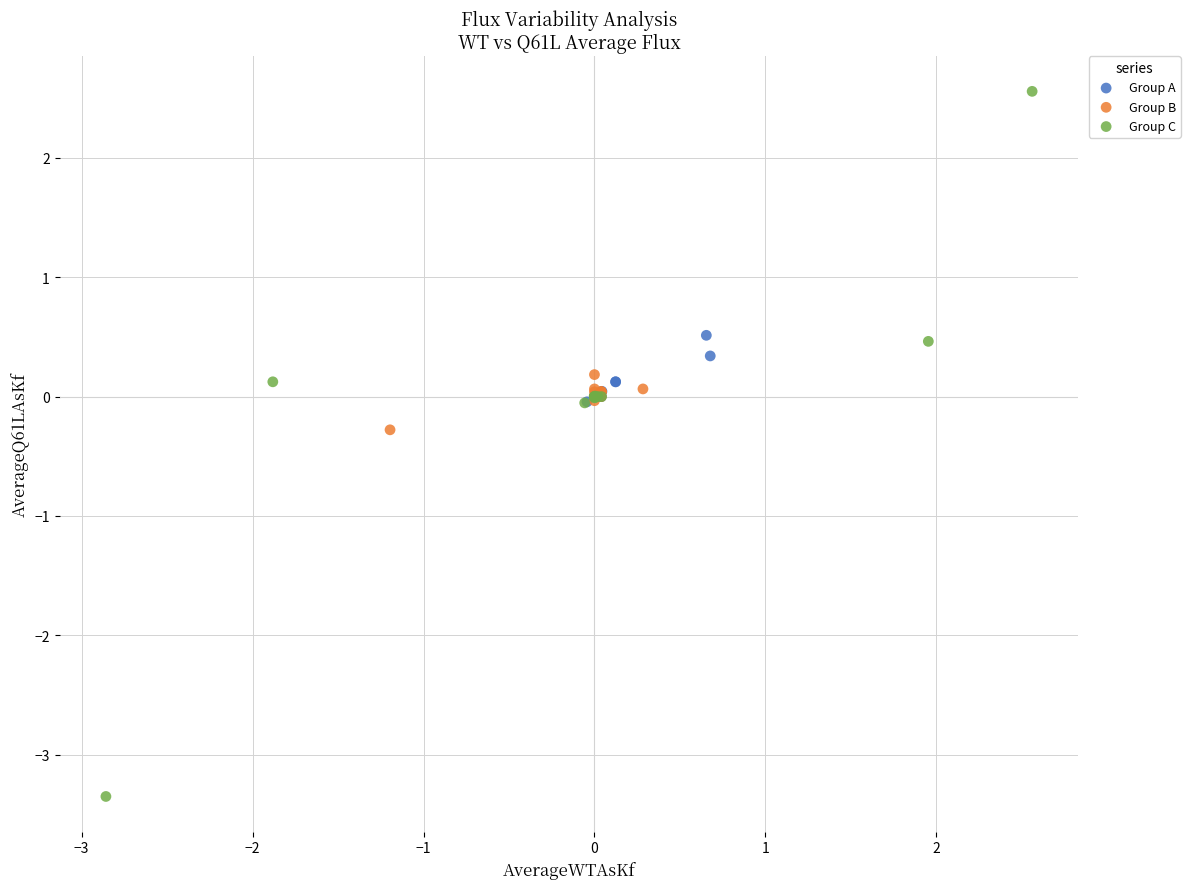

Which series reaches the maximum Y coordinate?

Group C